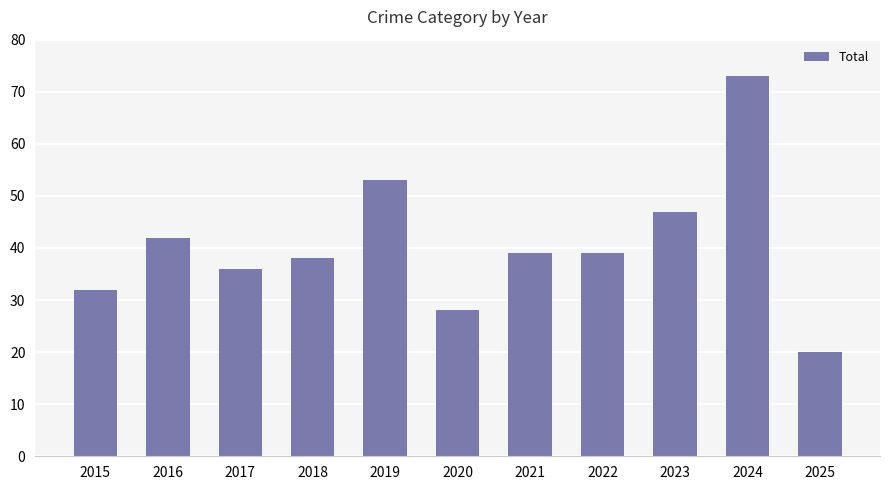

What is the value of the 10th bar from the left?

73